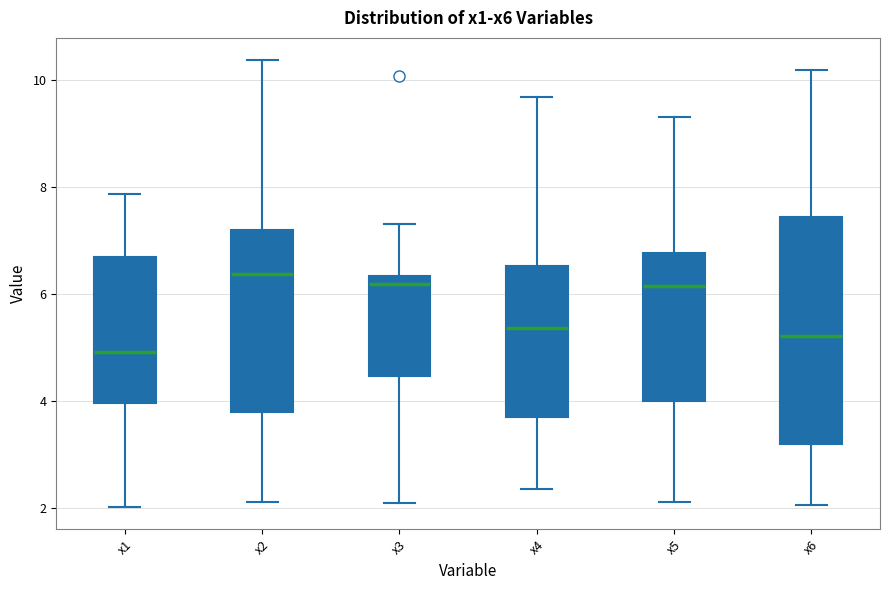

Reading left to right, read every box against the y-axis: the position of its median line, the range the box covers, and the ends of its whiskers. The values are not printed on the chart, so give them approximately, as read against the axis.

x1: median 5.0, box 4.0 to 6.8, whiskers 2.0 to 7.8
x2: median 6.4, box 3.8 to 7.2, whiskers 2.0 to 10.4
x3: median 6.2, box 4.4 to 6.4, whiskers 2.0 to 7.4
x4: median 5.4, box 3.6 to 6.6, whiskers 2.4 to 9.6
x5: median 6.2, box 4.0 to 6.8, whiskers 2.2 to 9.4
x6: median 5.2, box 3.2 to 7.4, whiskers 2.0 to 10.2